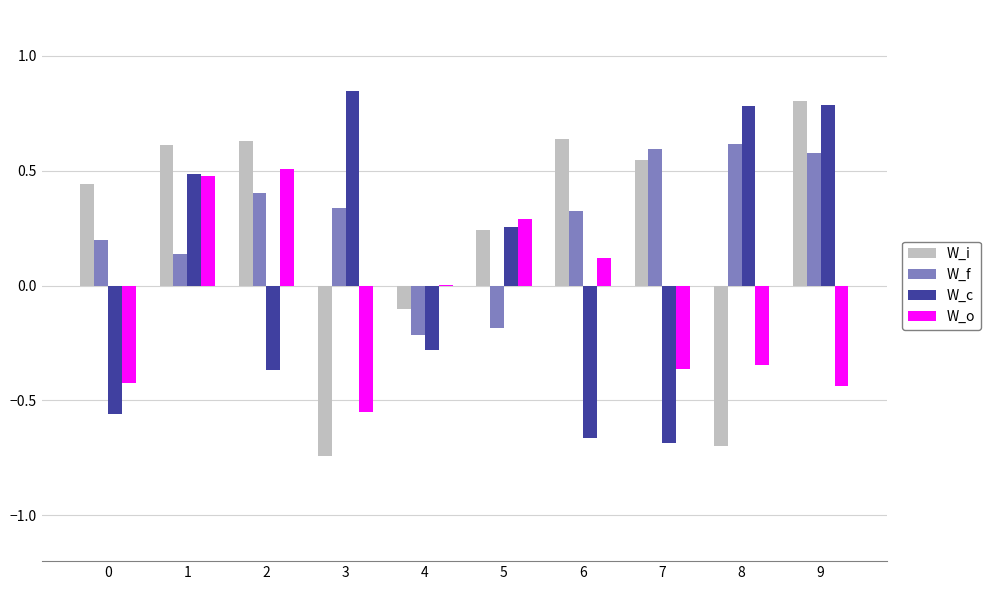

Between 5 and 6, which series saw the biggest shift?

W_c